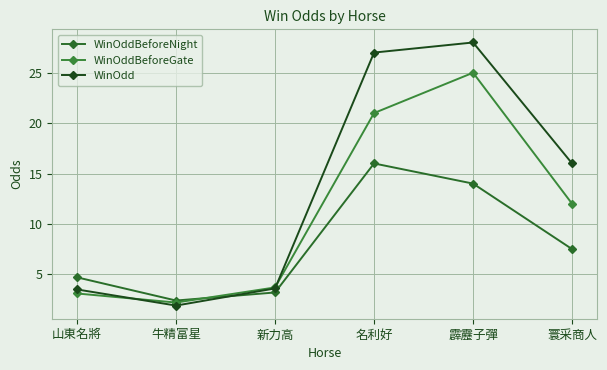

What position from the left is 牛精富星?

2